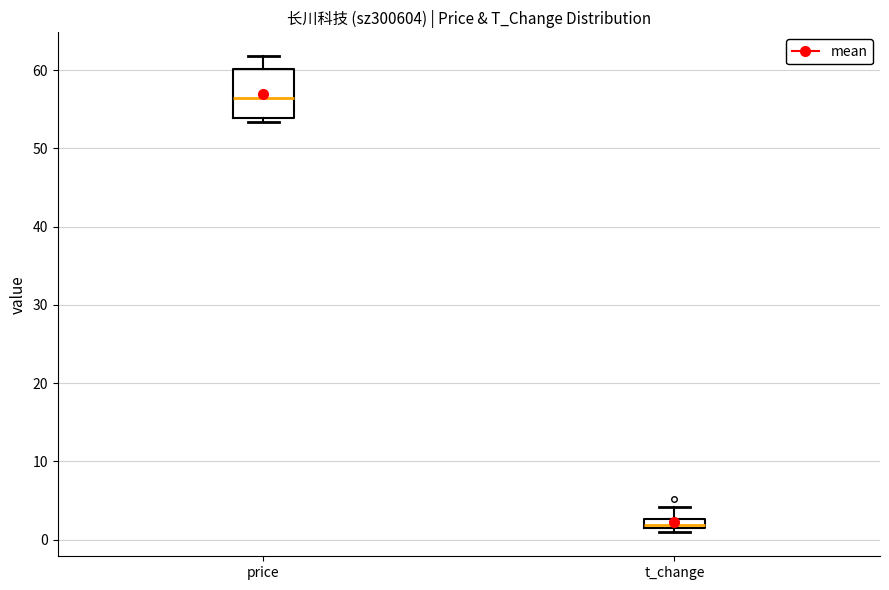

Comparing the boxes themselves (not the whiskers), which one is the tallest?

price